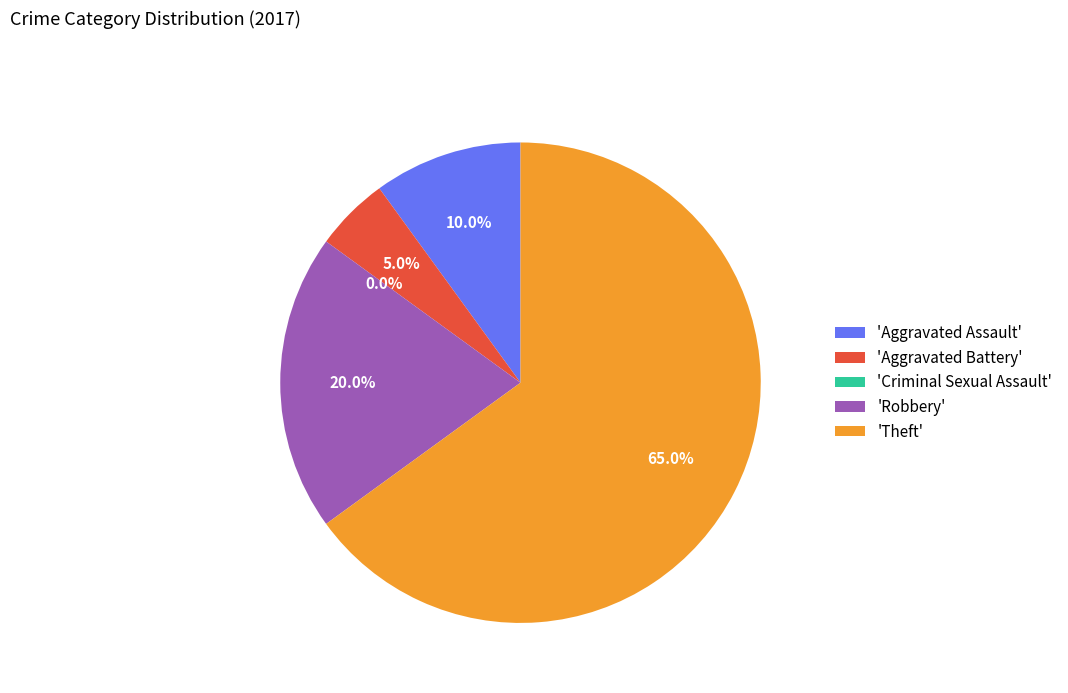

How many slices are in this pie chart?

5